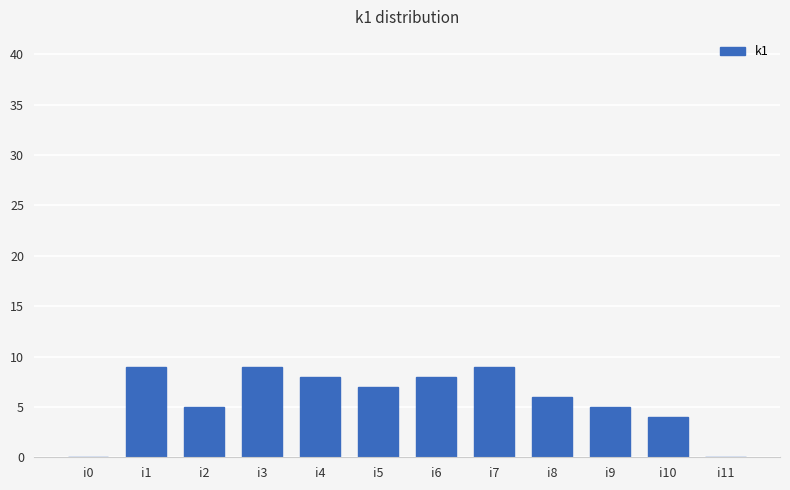

What is the greatest value displayed?

9